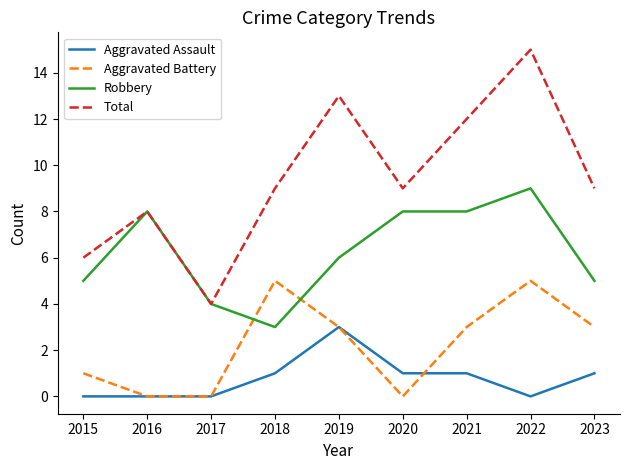

At how many categories does at least one series exceed 11?

3